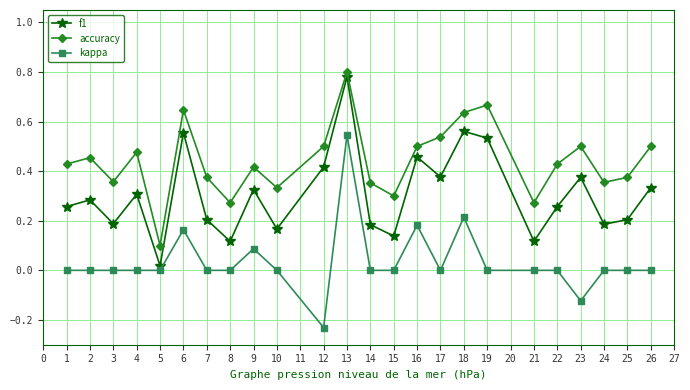

List the series in order of their overall mean, highest first.

accuracy, f1, kappa